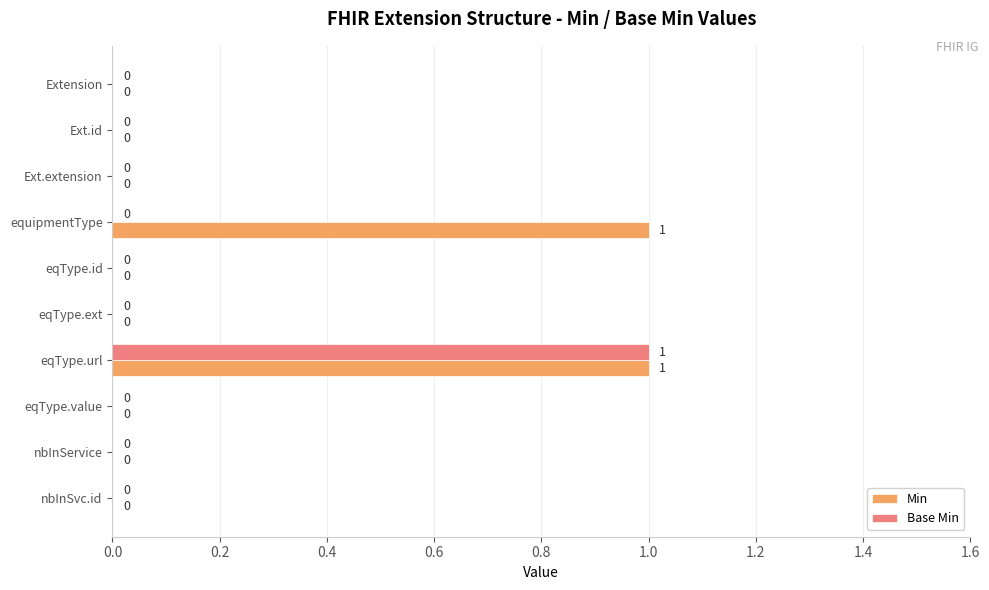

The Min series shows 2 at equipmentType. True or false?

False